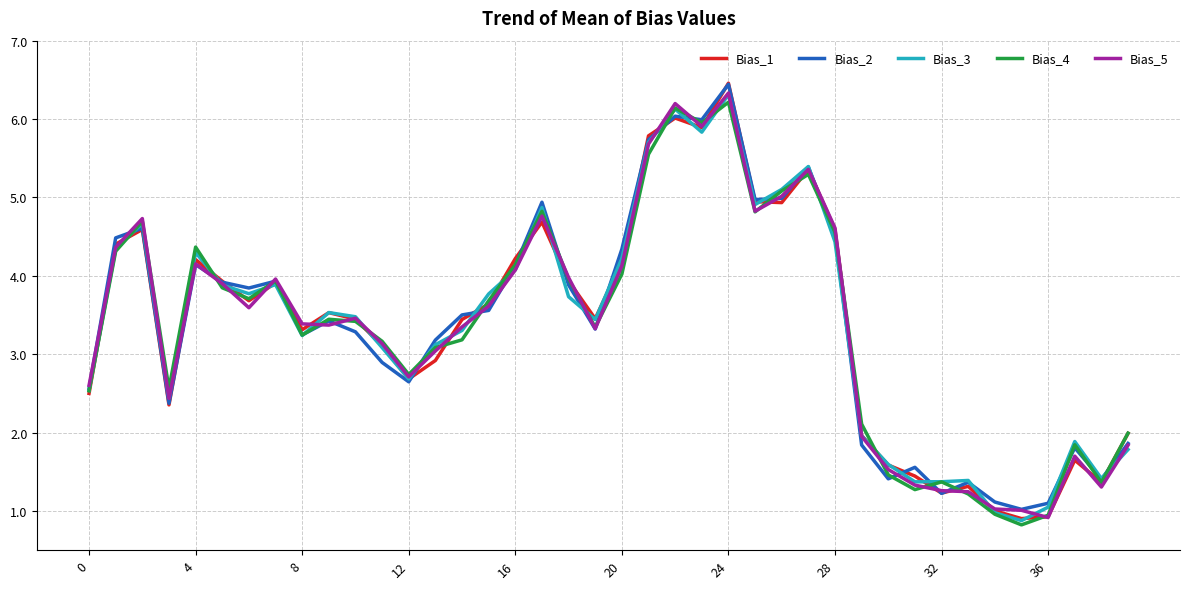

What is the greatest value displayed?

6.5